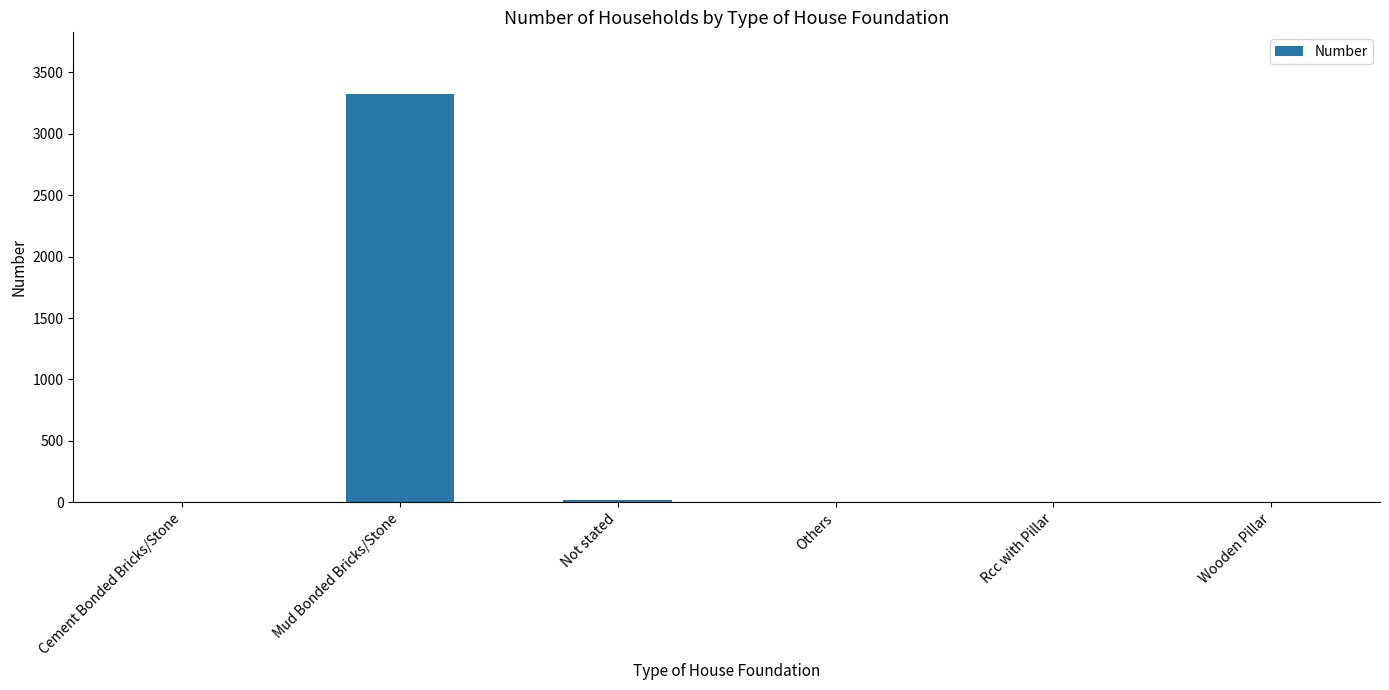

What is the sum of all values?

3350